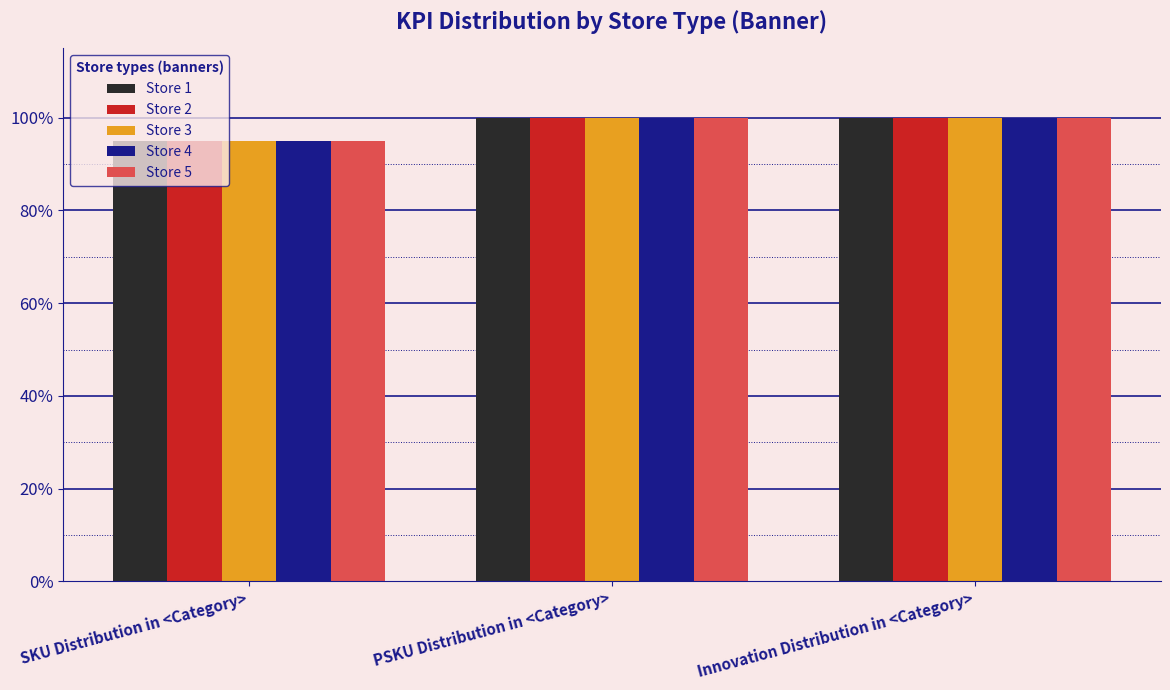

What are all the series names shown in the legend?

Store 1, Store 2, Store 3, Store 4, Store 5